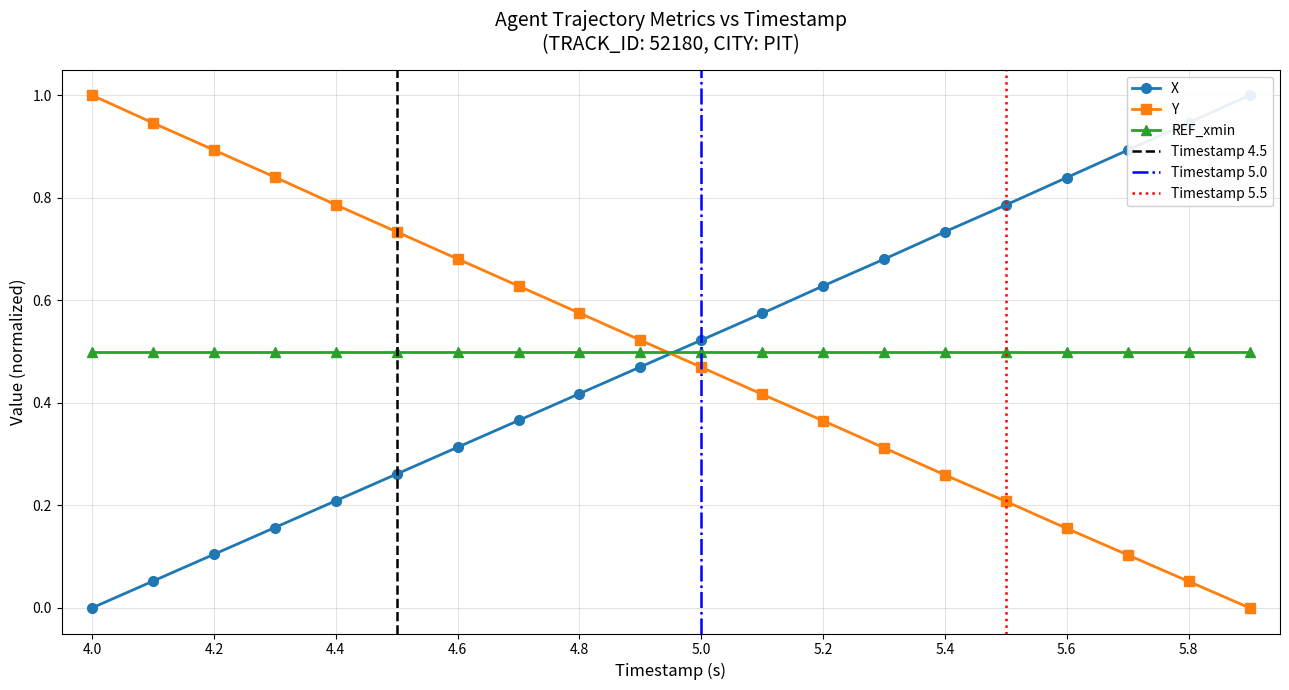

Between which two adjacent categories do Y and X first intersect?

4.9 and 5.0